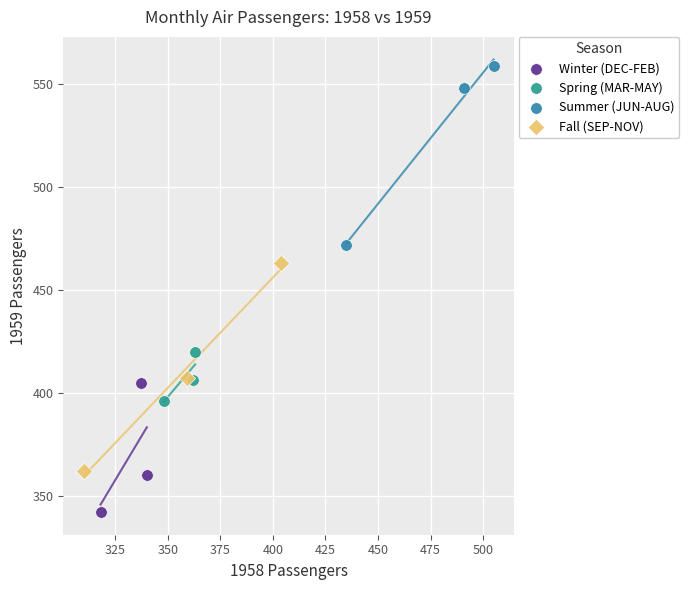

Which series reaches the maximum Y coordinate?

Summer (JUN-AUG)